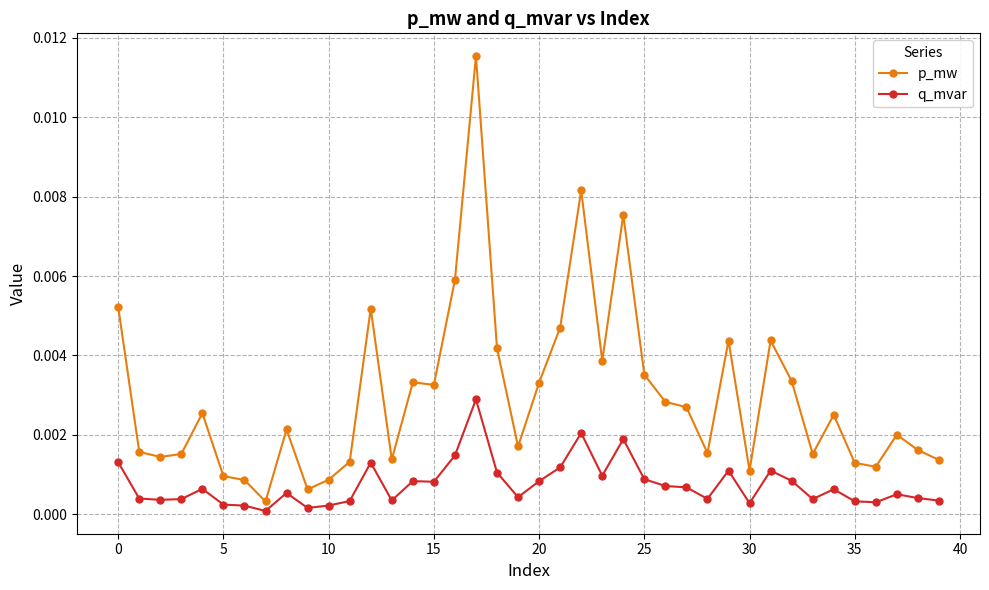

What are all the series names shown in the legend?

p_mw, q_mvar